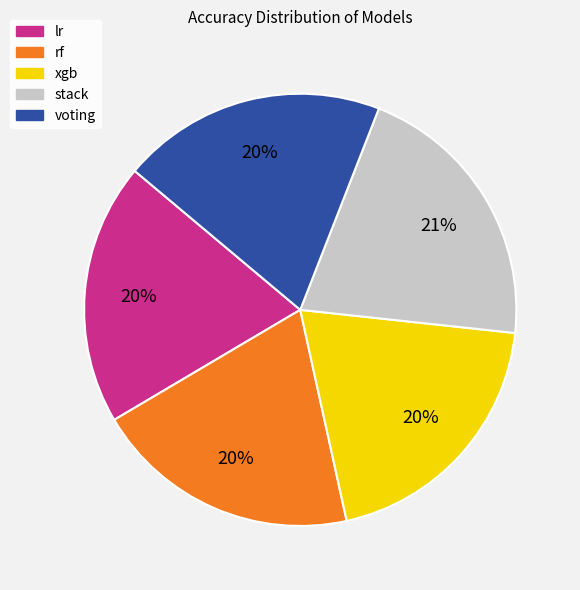

Is there a majority slice in this chart?

No